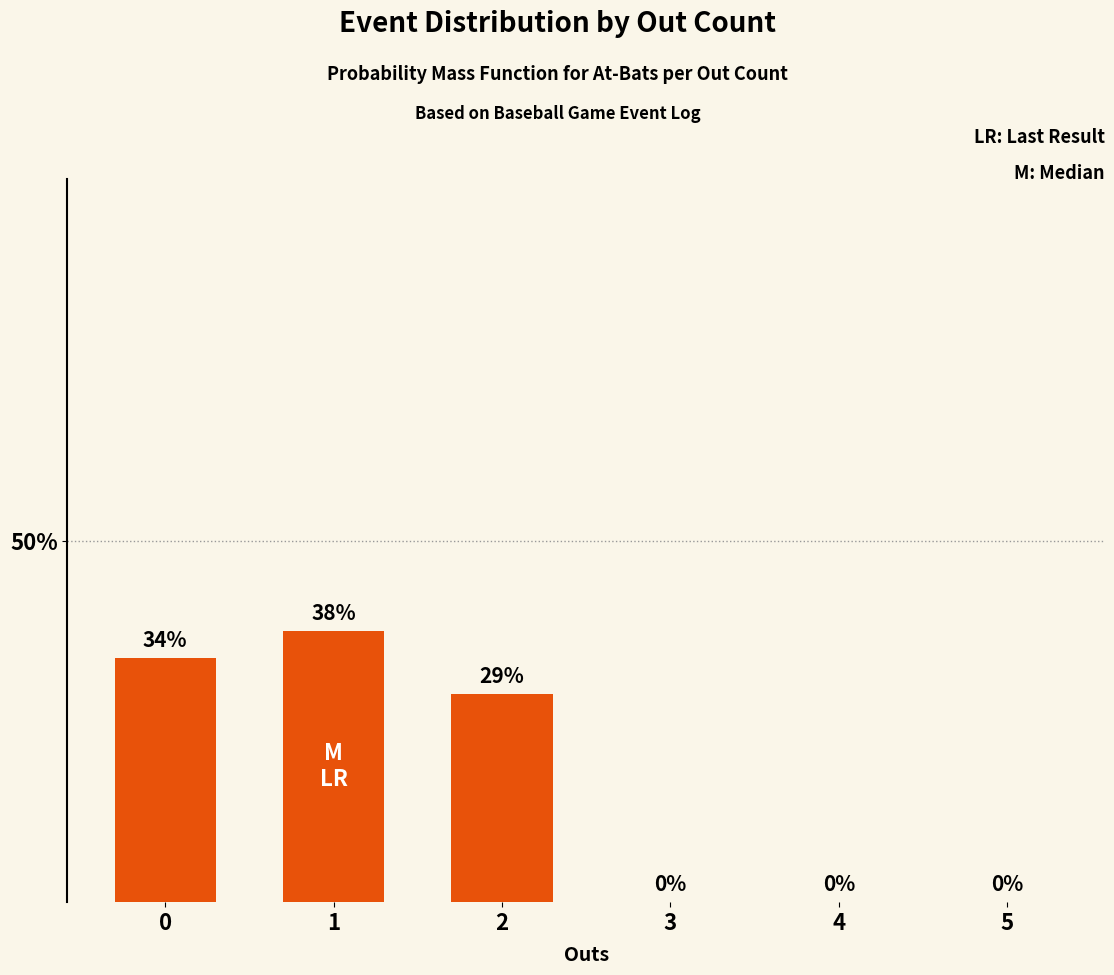

Is it true that the value at 0 is 52.9?

False